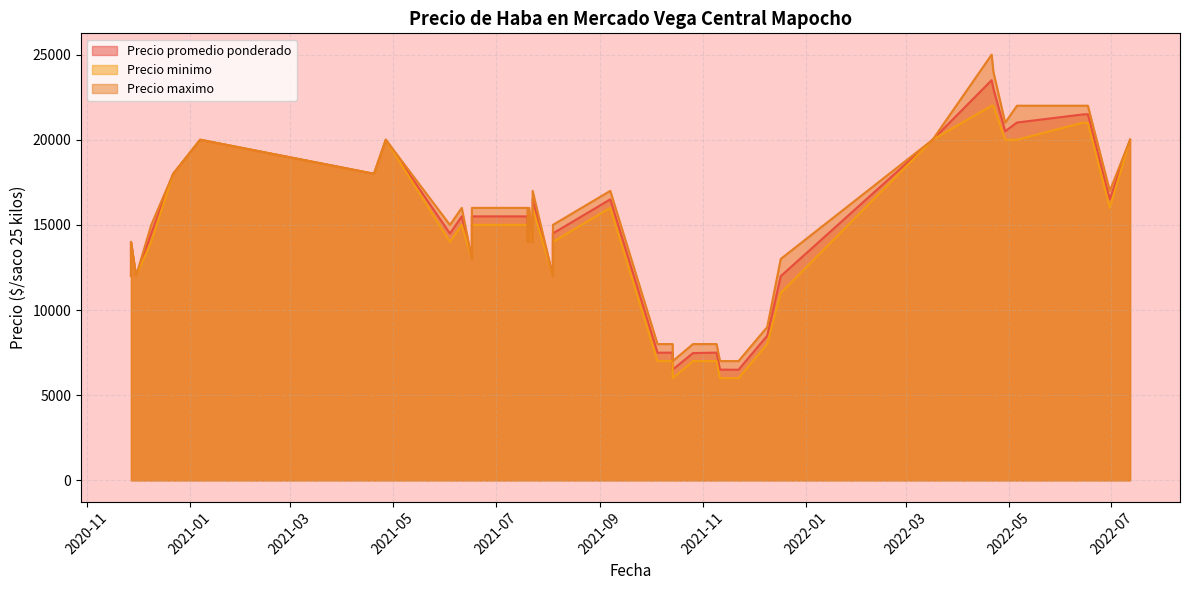

What is the approximate value of Precio promedio ponderado at 2021-10-14?

6506